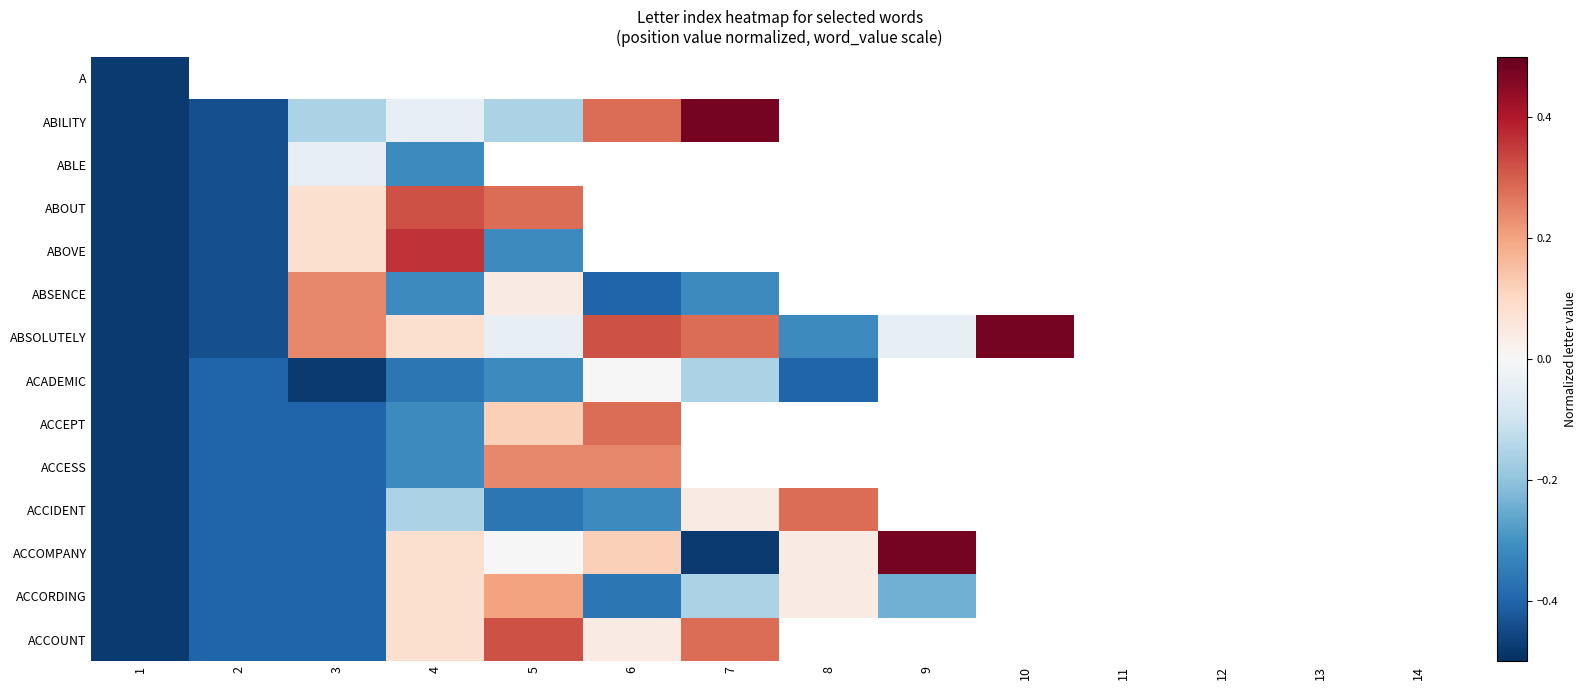

How many data points does each series have?

14